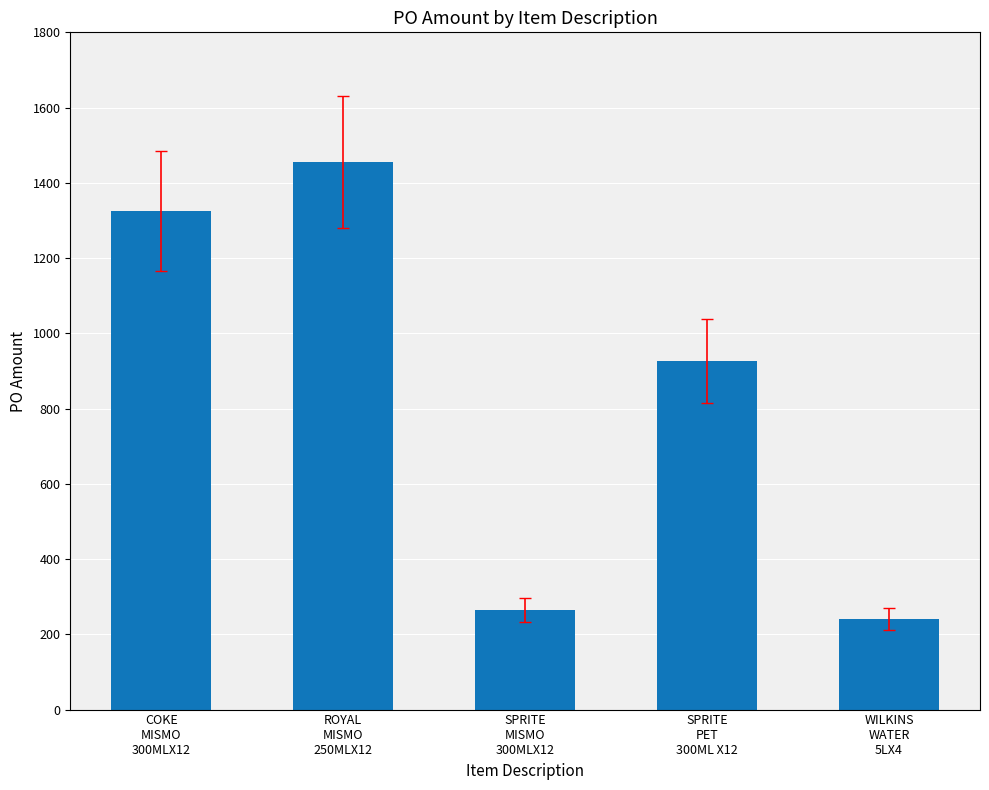

What is the approximate value at COKE
MISMO
300MLX12?

1324.9